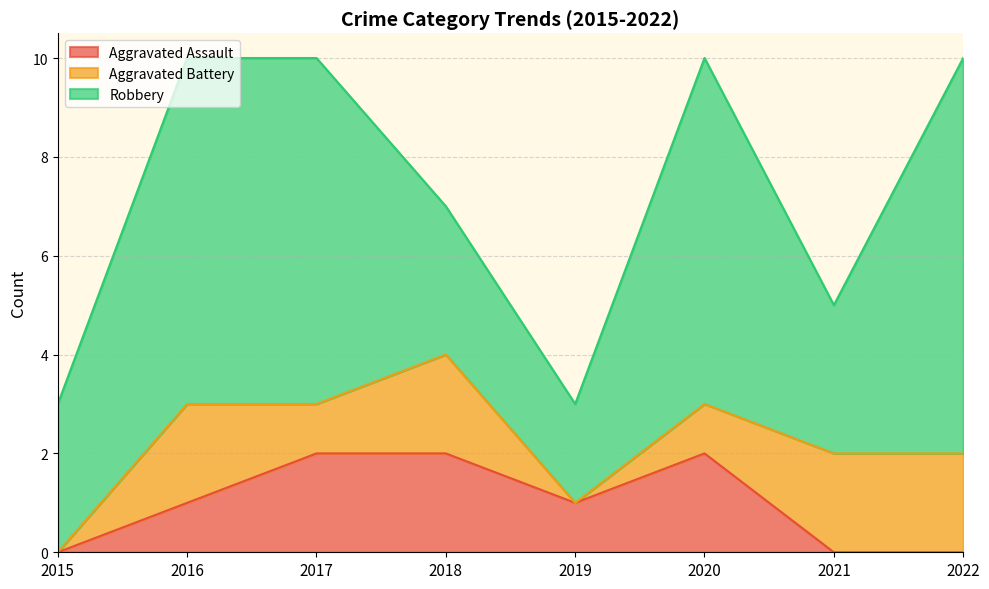

At how many categories does at least one series exceed 5?

4